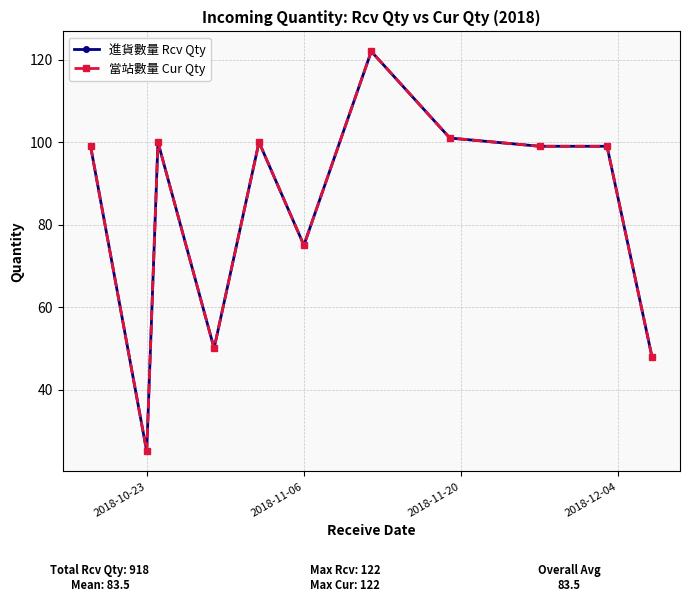

Does the chart have visible grid lines?

Yes